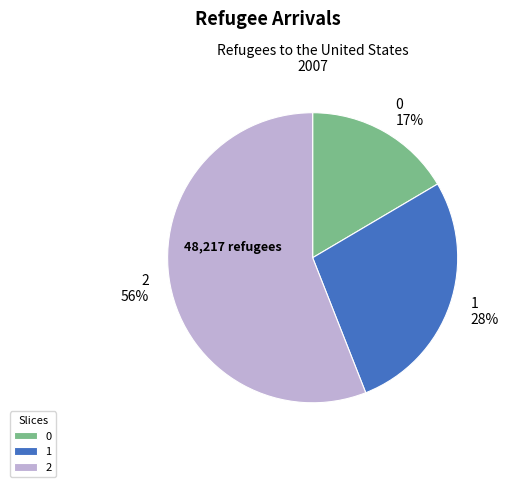

Which category accounts for the majority?

2